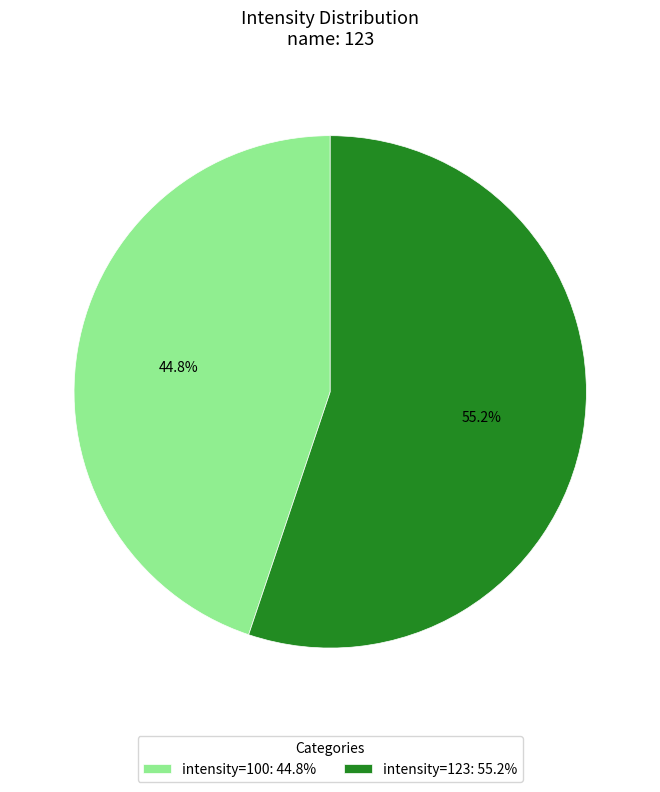

Which category accounts for the majority?

intensity=123: 55.2%